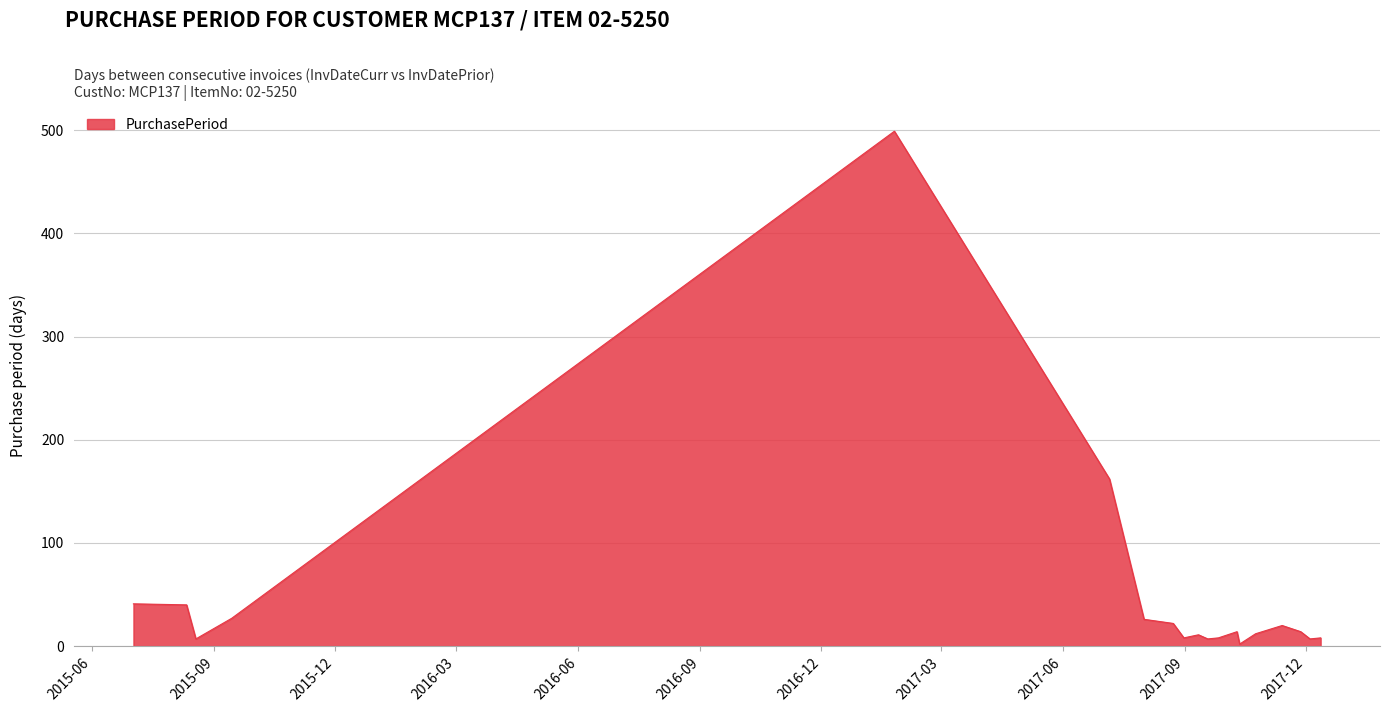

Is this an area chart (filled region under the line)?

Yes